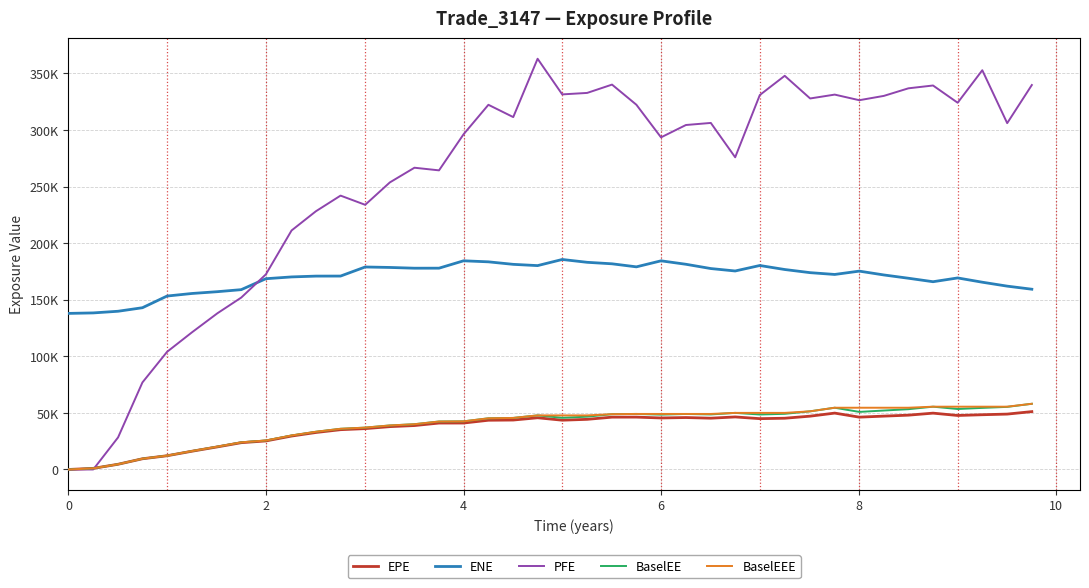

What are all the series names shown in the legend?

EPE, ENE, PFE, BaselEE, BaselEEE